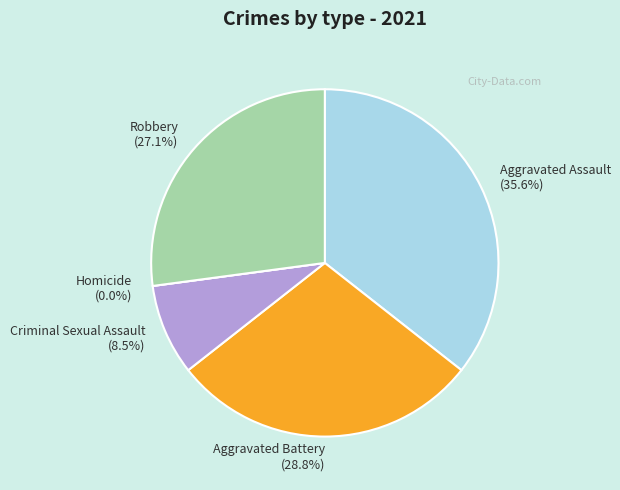

Is there any slice that represents more than half of the pie?

No